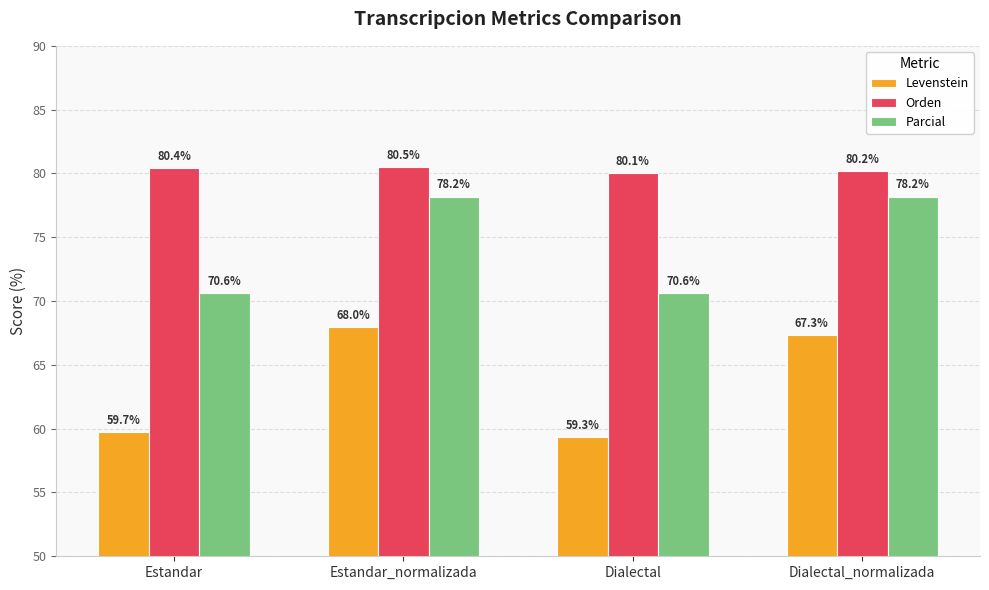

What is the label of the 2nd bar from the right?

Dialectal